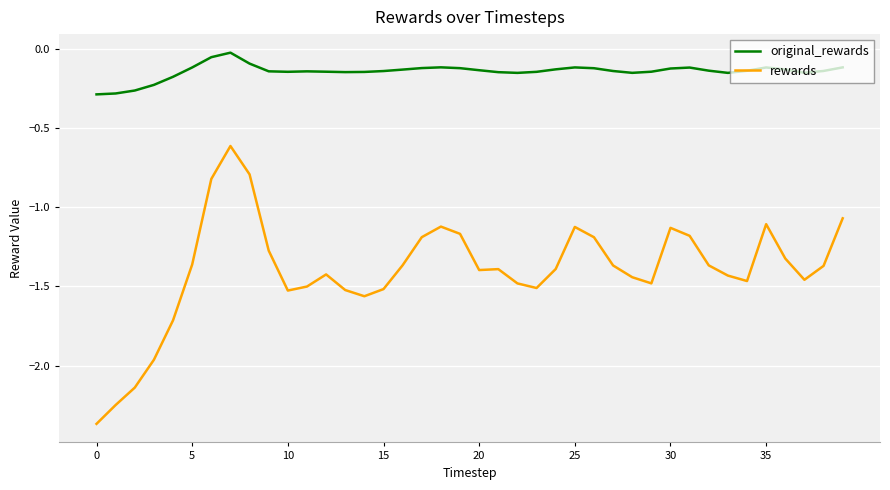

Which series has the largest total across all categories?

original_rewards